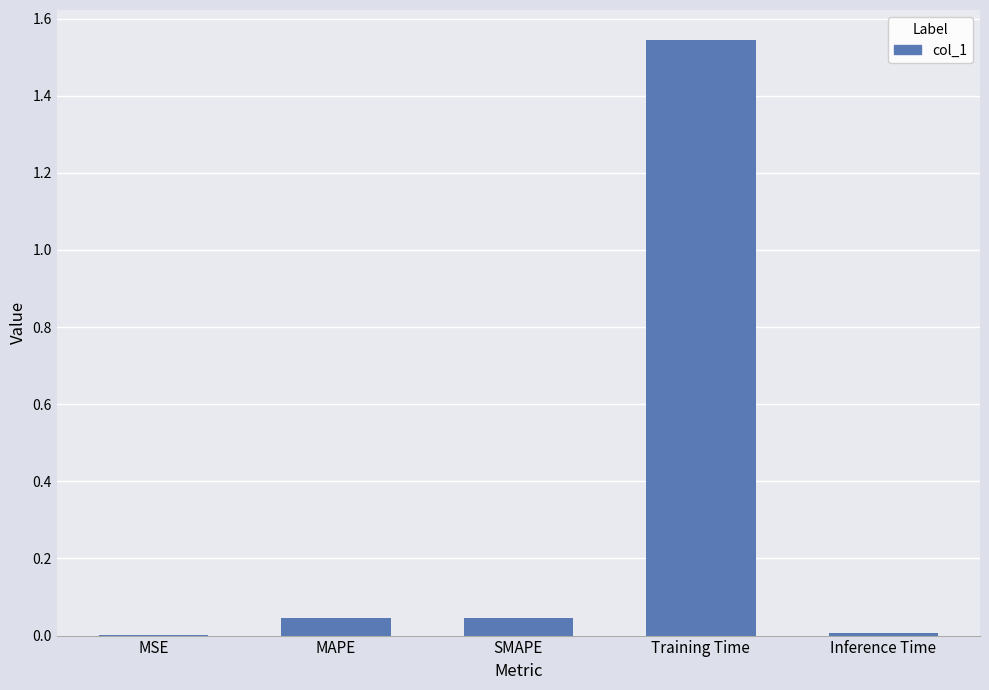

At which category does the chart reach its peak across all series?

Training Time